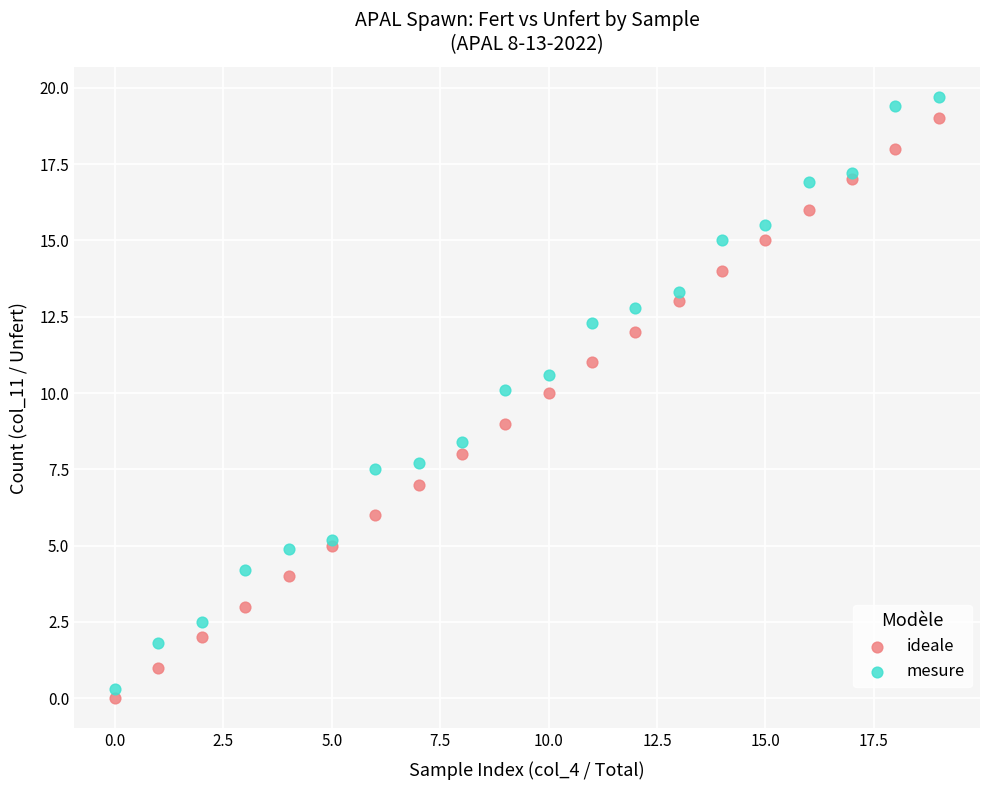

Which series has the widest spread of Y values?

mesure